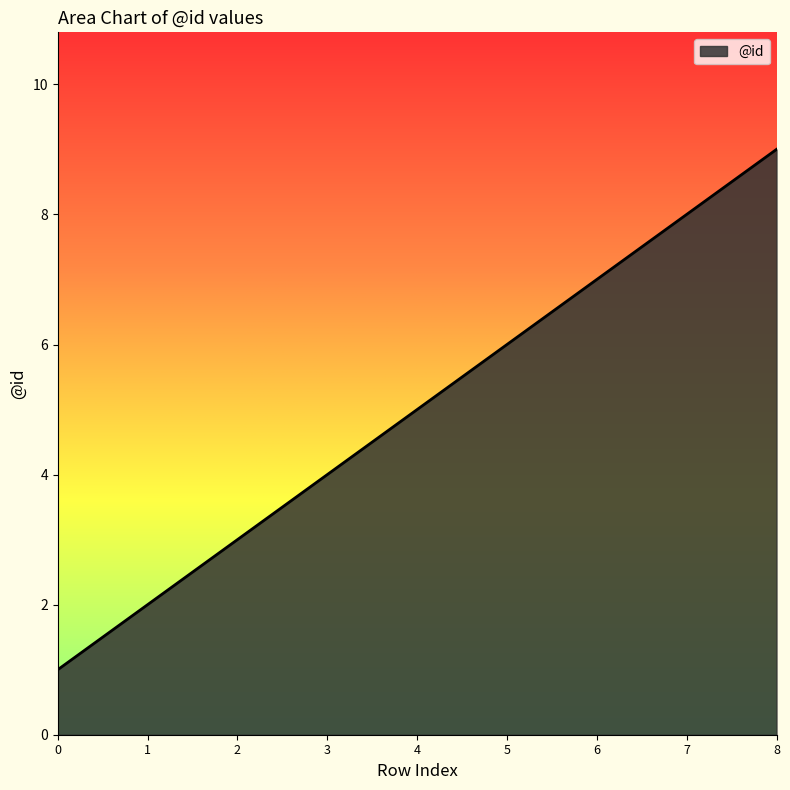

Reading right to left, list all the values displayed in this chart.

9	8	7	6	5	4	3	2	1